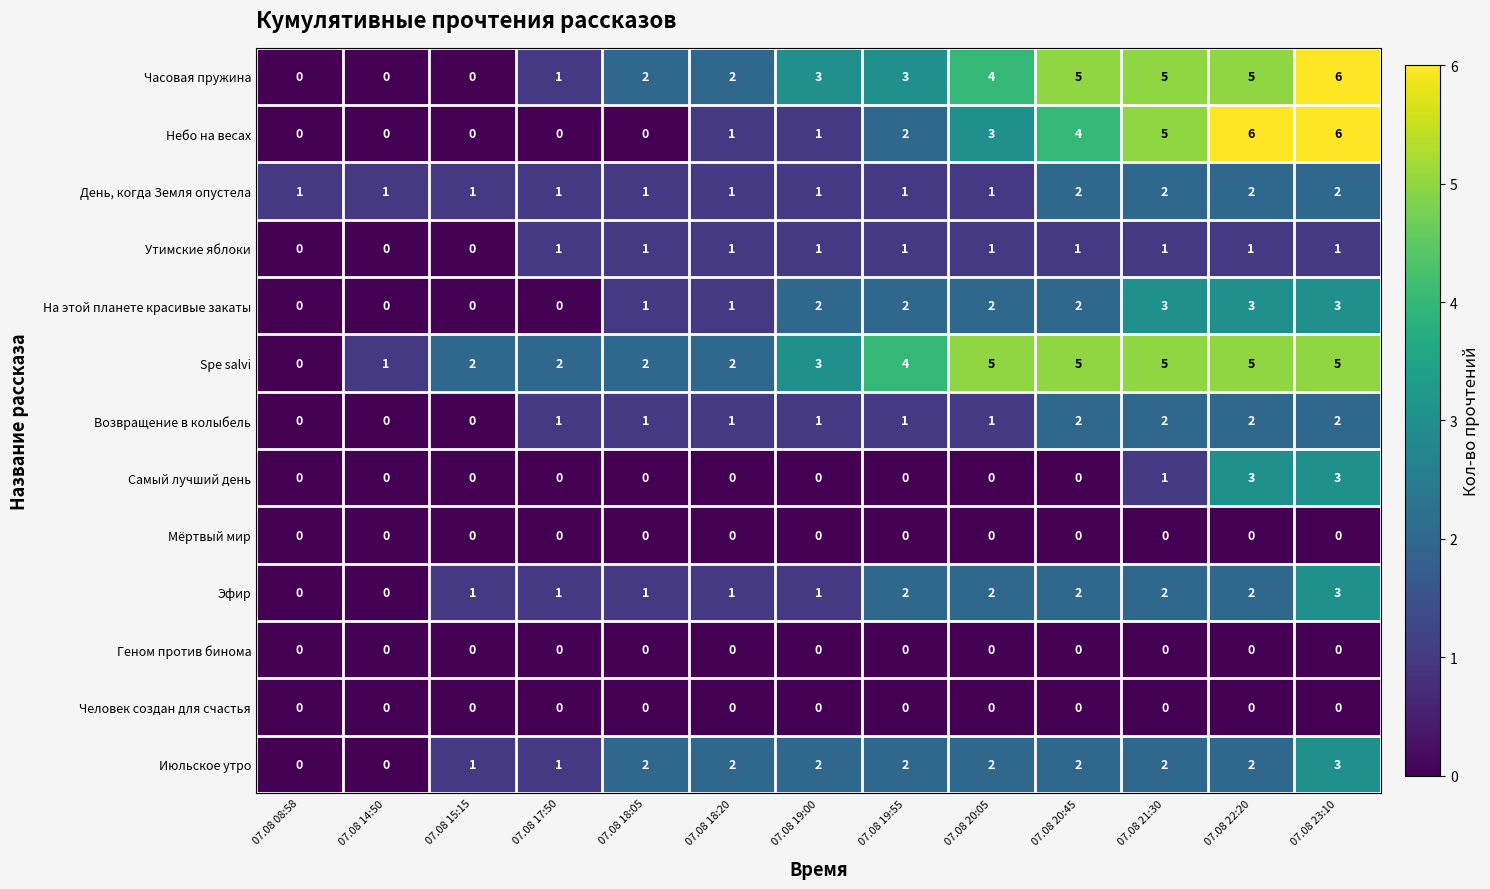

Count the Июльское утро values in the range 1 to 2.

10